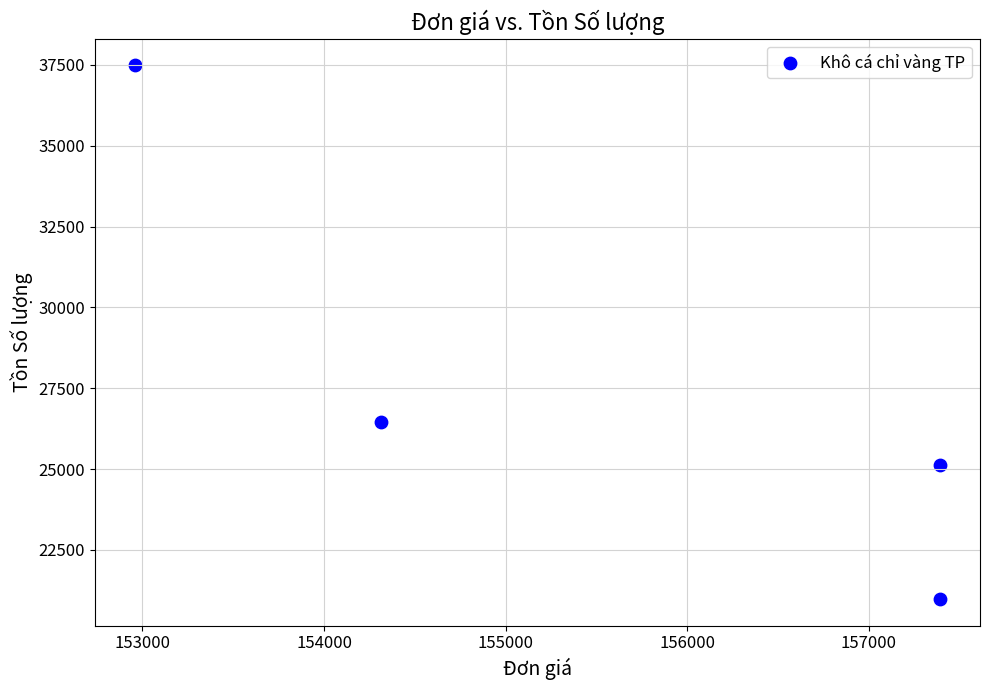

What is the range of Y values (max minus min)?

16500